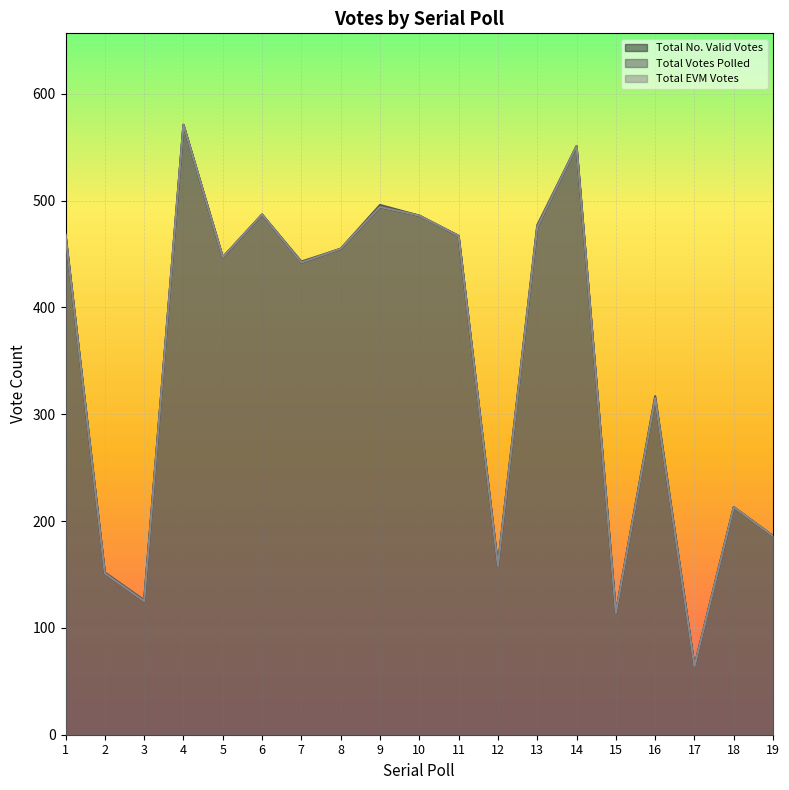

In Total No. Valid Votes, how many points are lower than both neighbors (excluding endpoints)?

6